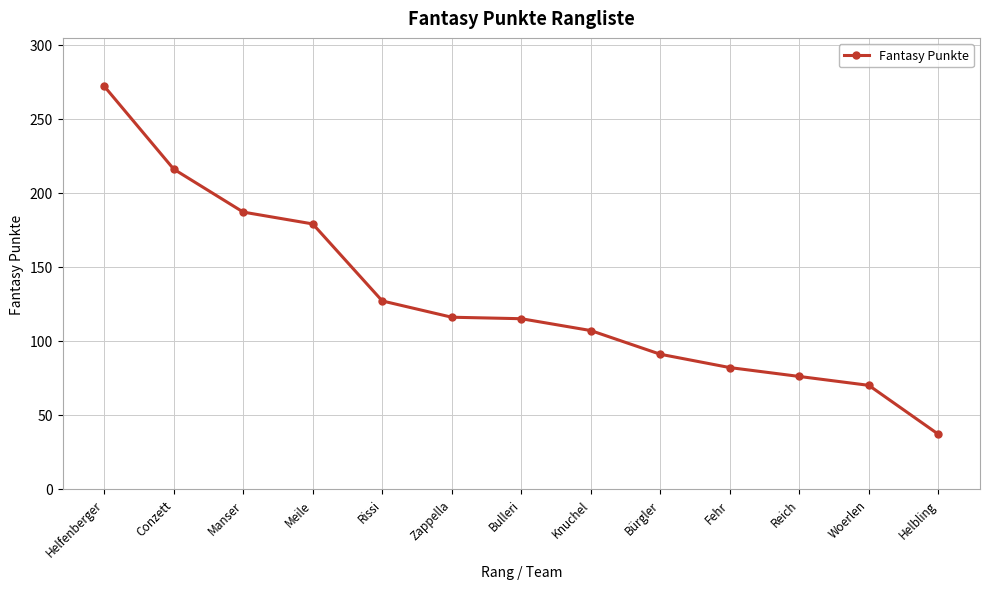

True or false: there are more than 2 points higher than both neighbors.

False